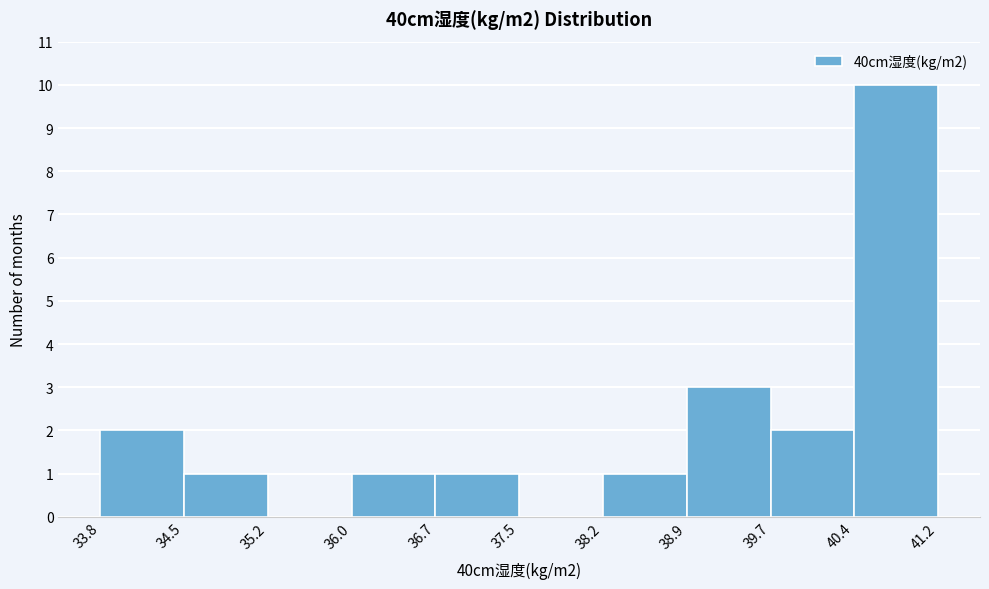

How tall is the bar that spans 38.9 to 39.7 on the x-axis? The values are not printed on the chart, so give them approximately, as read against the axis.

3